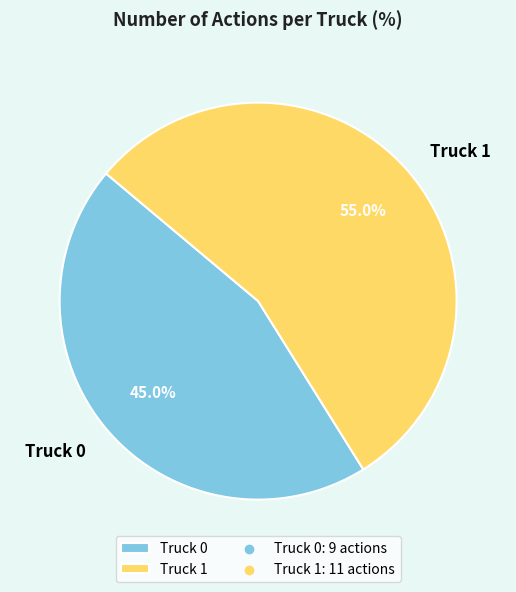

Approximately how many times larger is the value at Truck 1 compared to Truck 0?

1.2